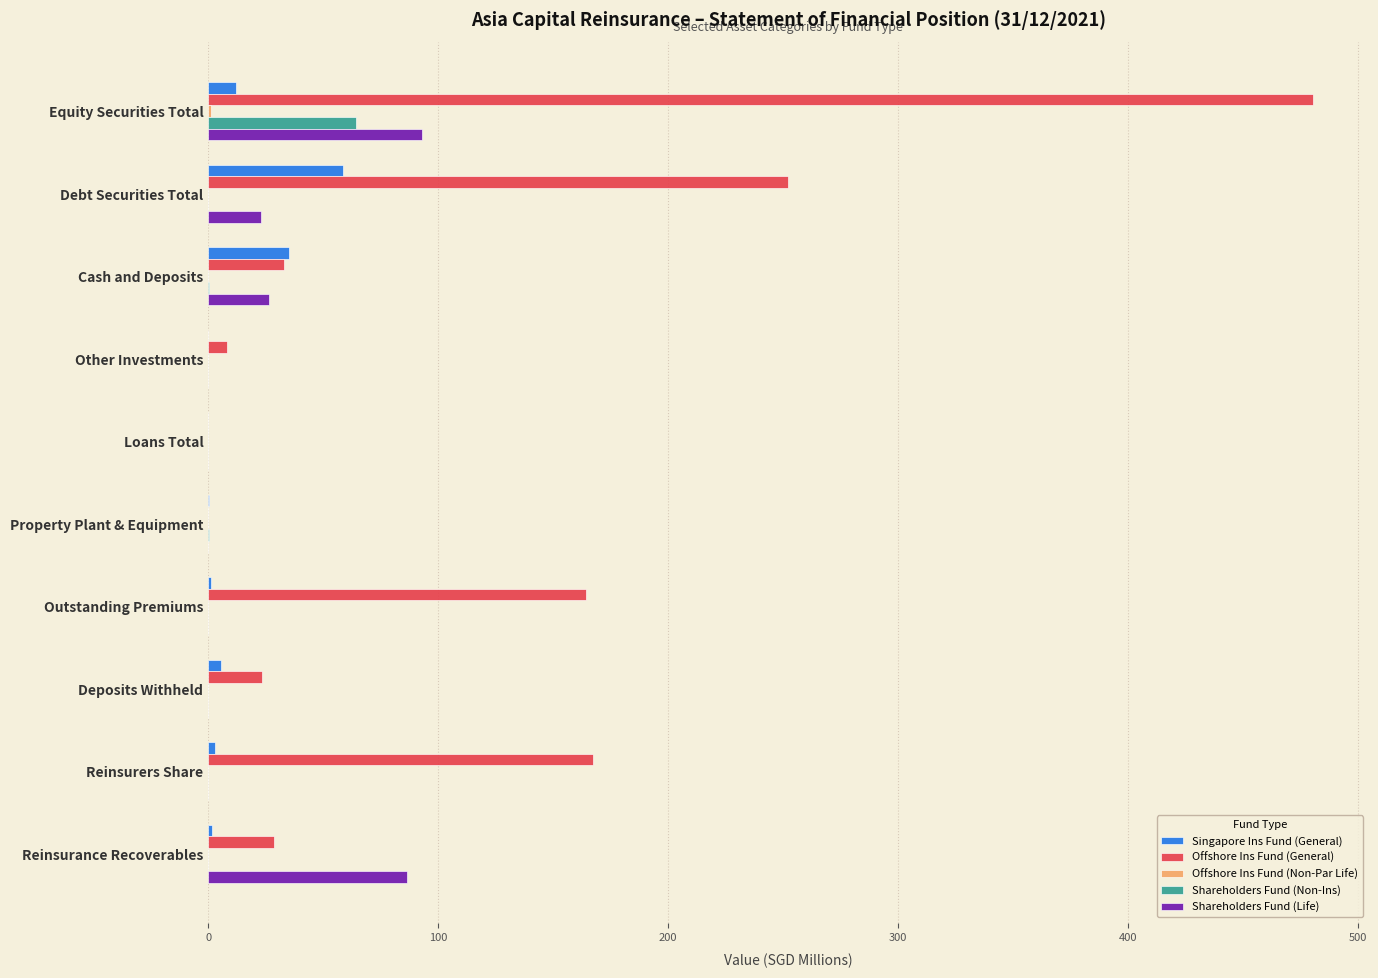

At which label is Offshore Ins Fund (General) closest to 240?

Debt Securities Total